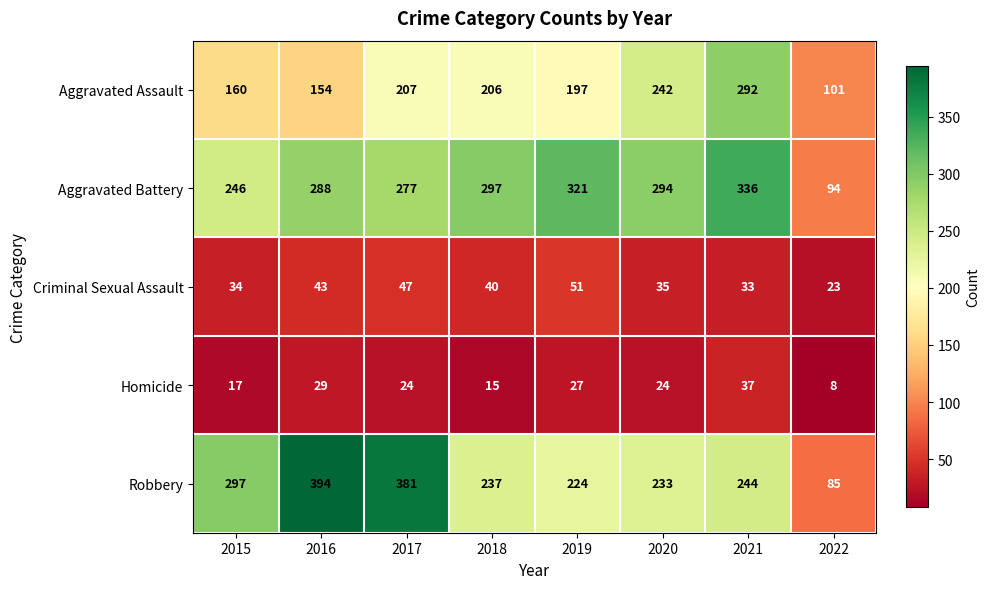

True or false: Homicide has a value of 20 at 2021.

False